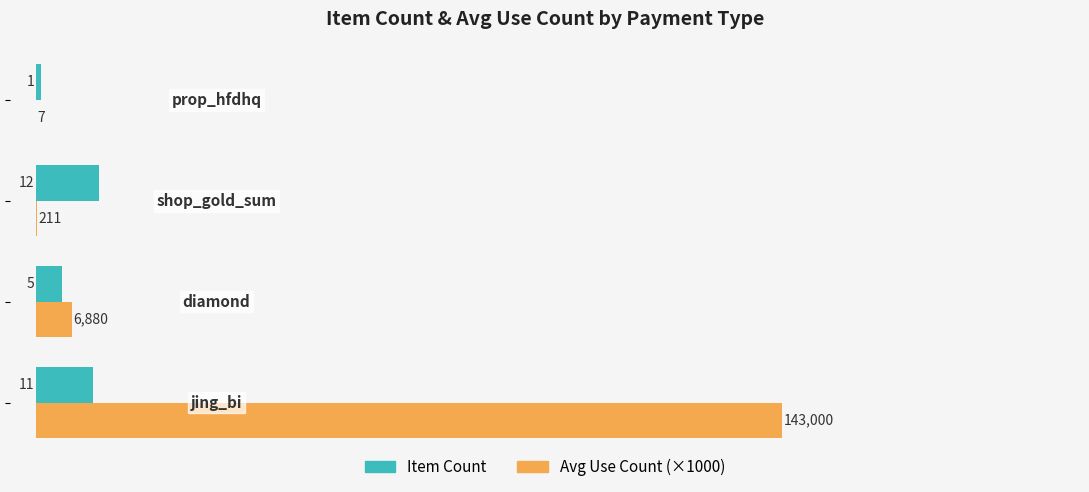

What is the sum of all Item Count values?

29.0